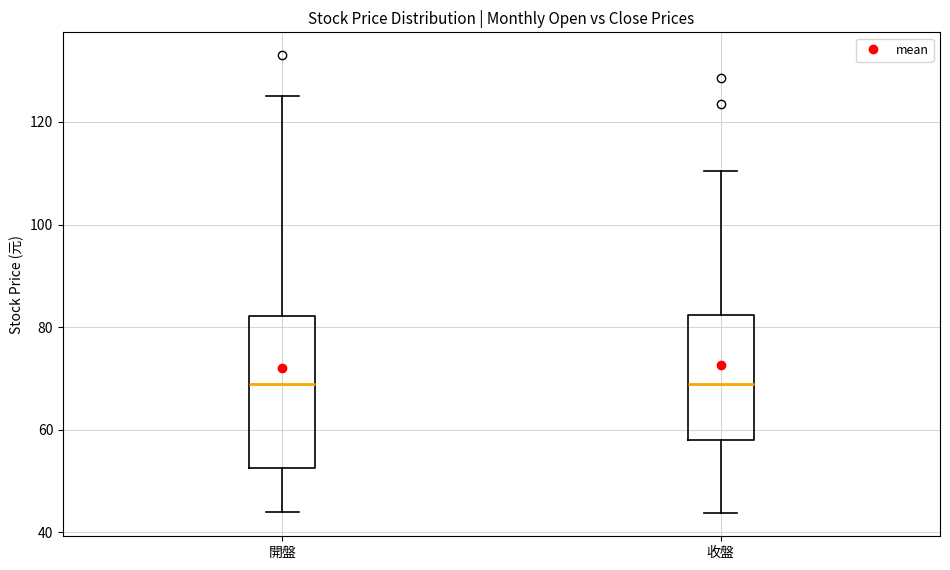

Where does the median line of the box for 開盤 sit on the y-axis? The values are not printed on the chart, so give them approximately, as read against the axis.

68